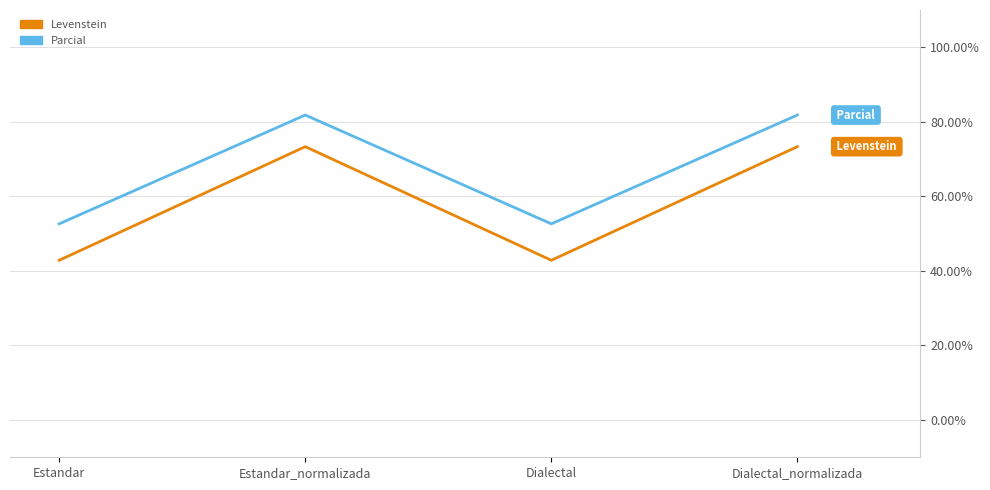

What are all the series names shown in the legend?

Levenstein, Parcial